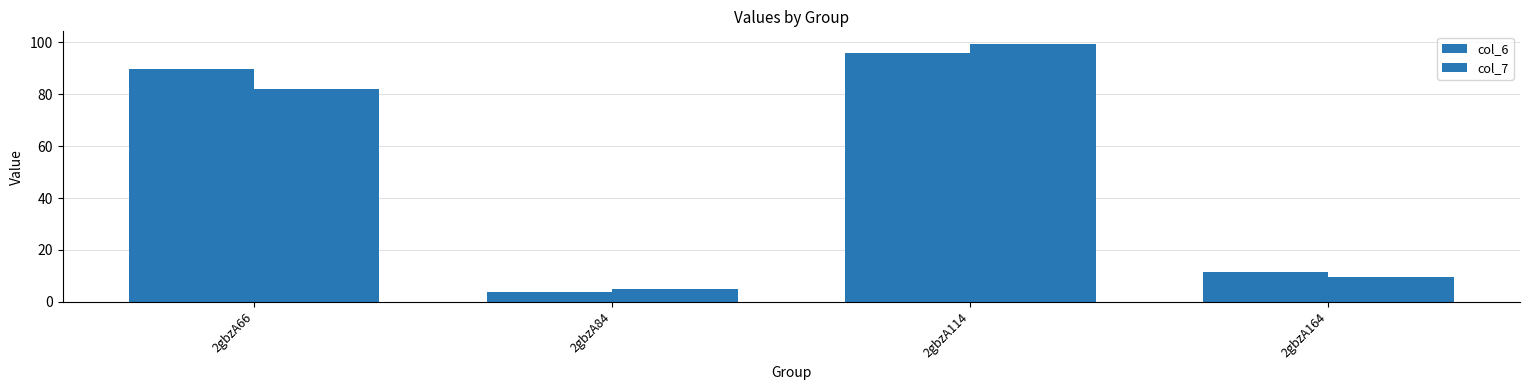

Between 2gbzA84 and 2gbzA164, which series saw the biggest shift?

col_6